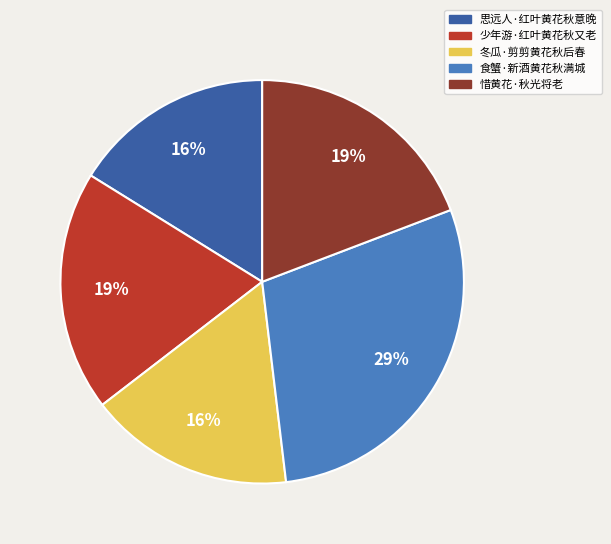

What percentage is the 冬瓜·剪剪黄花秋后春 slice, to the nearest percent?

16%